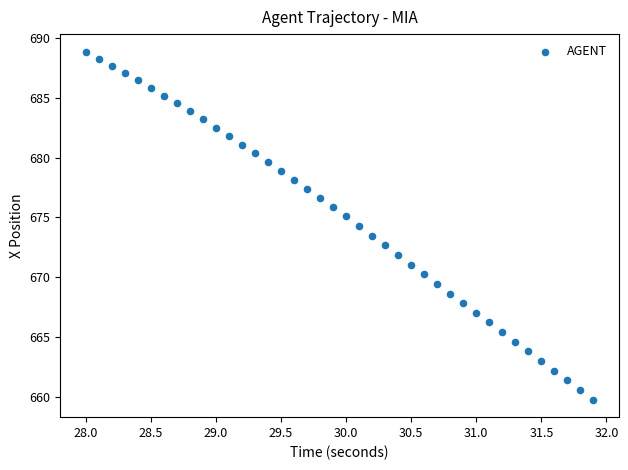

What is the range of Y values (max minus min)?

29.1